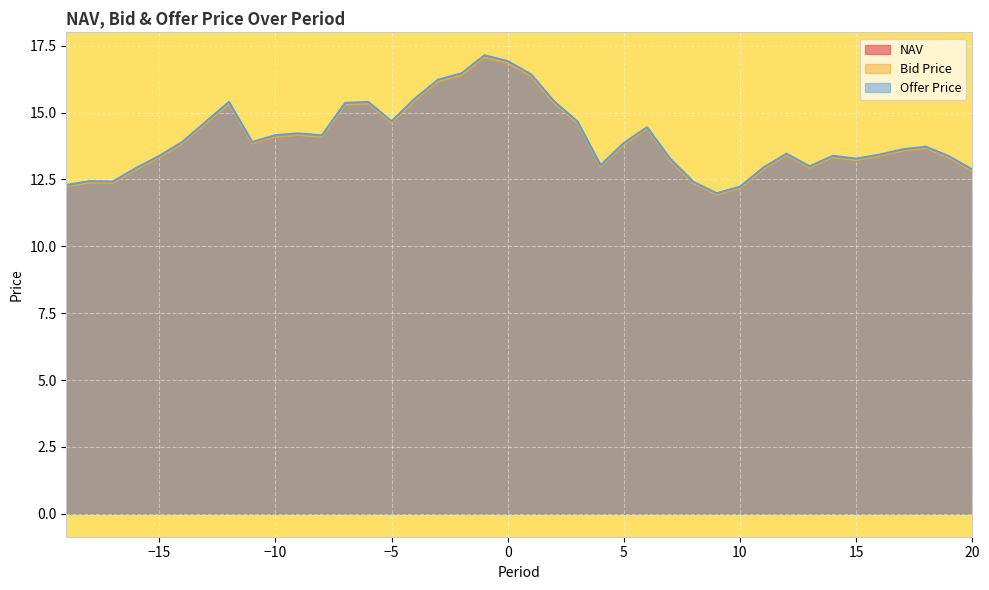

Reading left to right, transcribe all the data shown in this chart.

NAV: 12.3	12.4	12.4	12.9	13.4	13.9	14.6	15.4	13.9	14.1	14.2	14.1	15.3	15.4	14.6	15.5	16.2	16.4	17.1	16.9	16.4	15.4	14.6	13.0	13.8	14.4	13.2	12.4	12.0	12.2	12.9	13.4	13.0	13.4	13.2	13.4	13.6	13.7	13.3	12.8
Bid Price: 12.2	12.4	12.4	12.9	13.3	13.9	14.6	15.3	13.8	14.1	14.2	14.1	15.3	15.3	14.6	15.5	16.2	16.4	17.1	16.9	16.4	15.4	14.6	13.0	13.8	14.4	13.2	12.4	11.9	12.2	12.9	13.4	12.9	13.3	13.2	13.4	13.6	13.7	13.3	12.8
Offer Price: 12.3	12.4	12.4	12.9	13.4	13.9	14.7	15.4	13.9	14.2	14.2	14.1	15.4	15.4	14.7	15.5	16.2	16.5	17.1	16.9	16.4	15.4	14.7	13.0	13.9	14.5	13.3	12.4	12.0	12.2	12.9	13.5	13.0	13.4	13.3	13.4	13.6	13.7	13.4	12.9